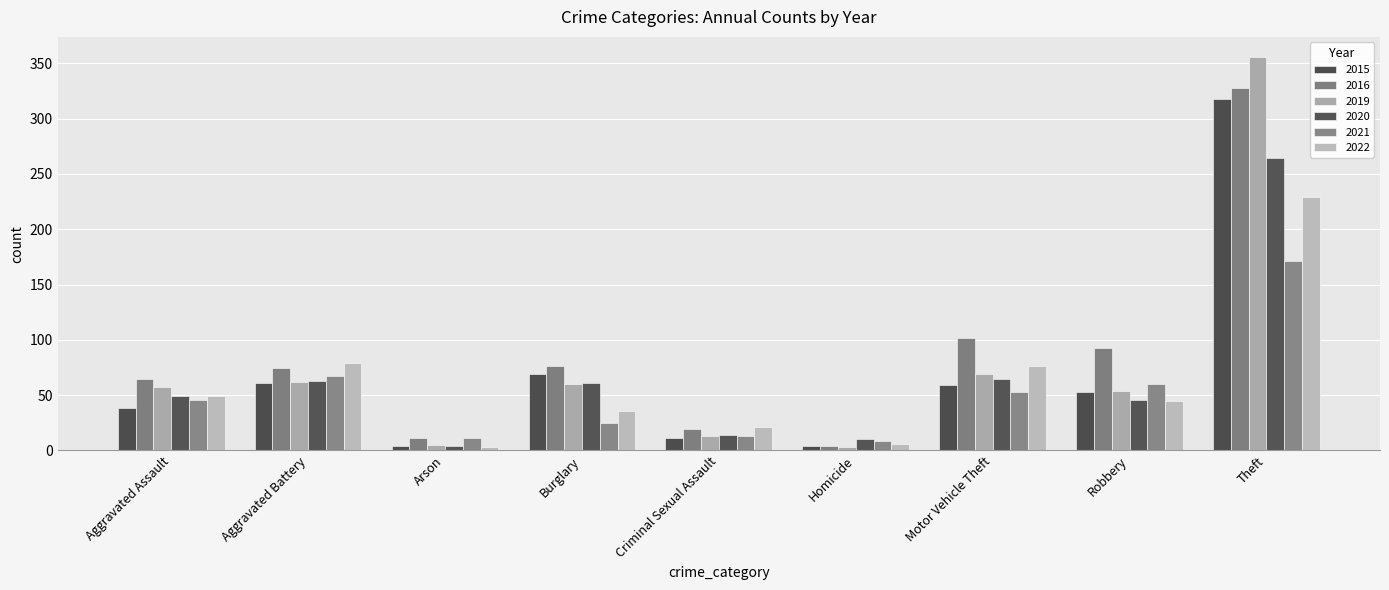

At which category does the chart reach its peak across all series?

Theft